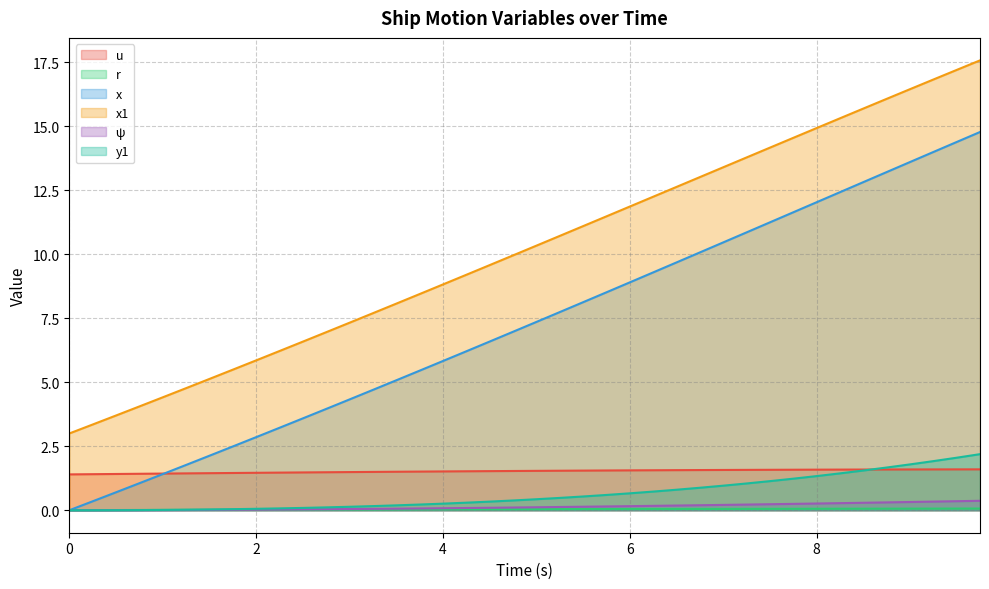

Rank the series by their maximum value, from highest to lowest.

x1, x, y1, u, ψ, r